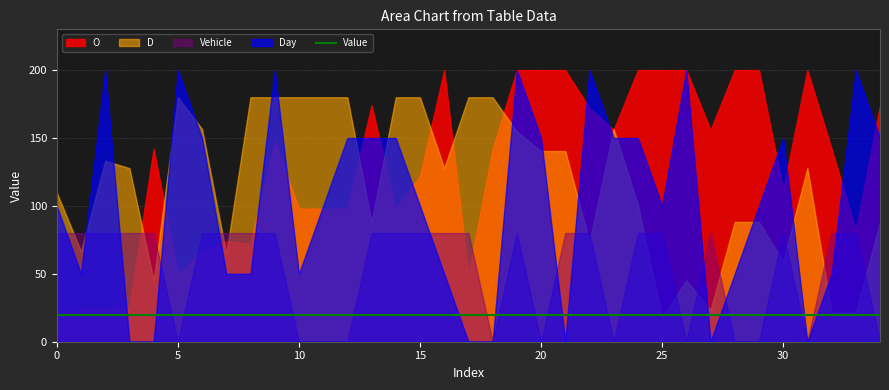

At which category is the sum across all series the highest?

19